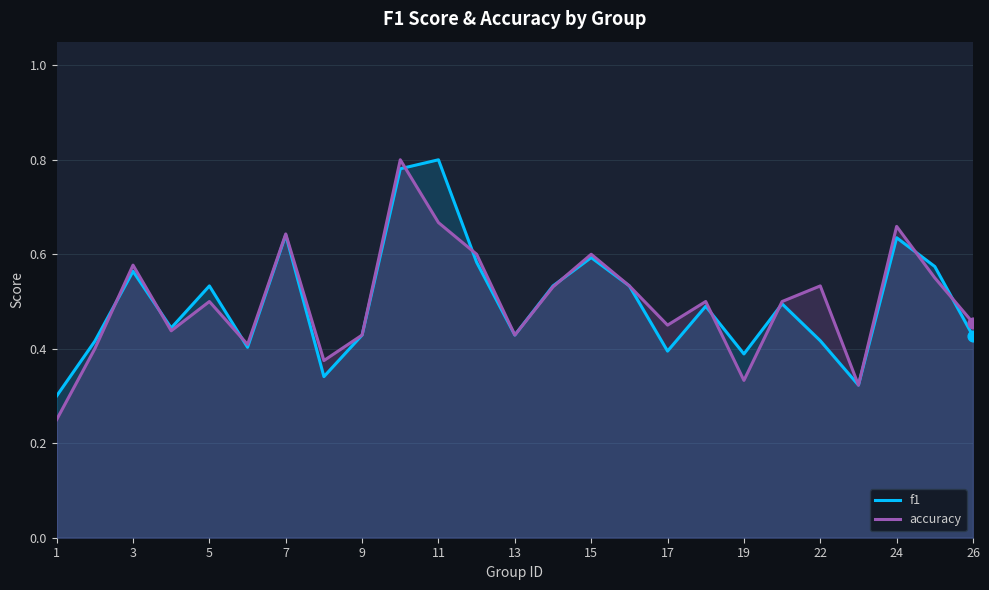

At 17, list the series in order from smallest to largest.

f1, accuracy